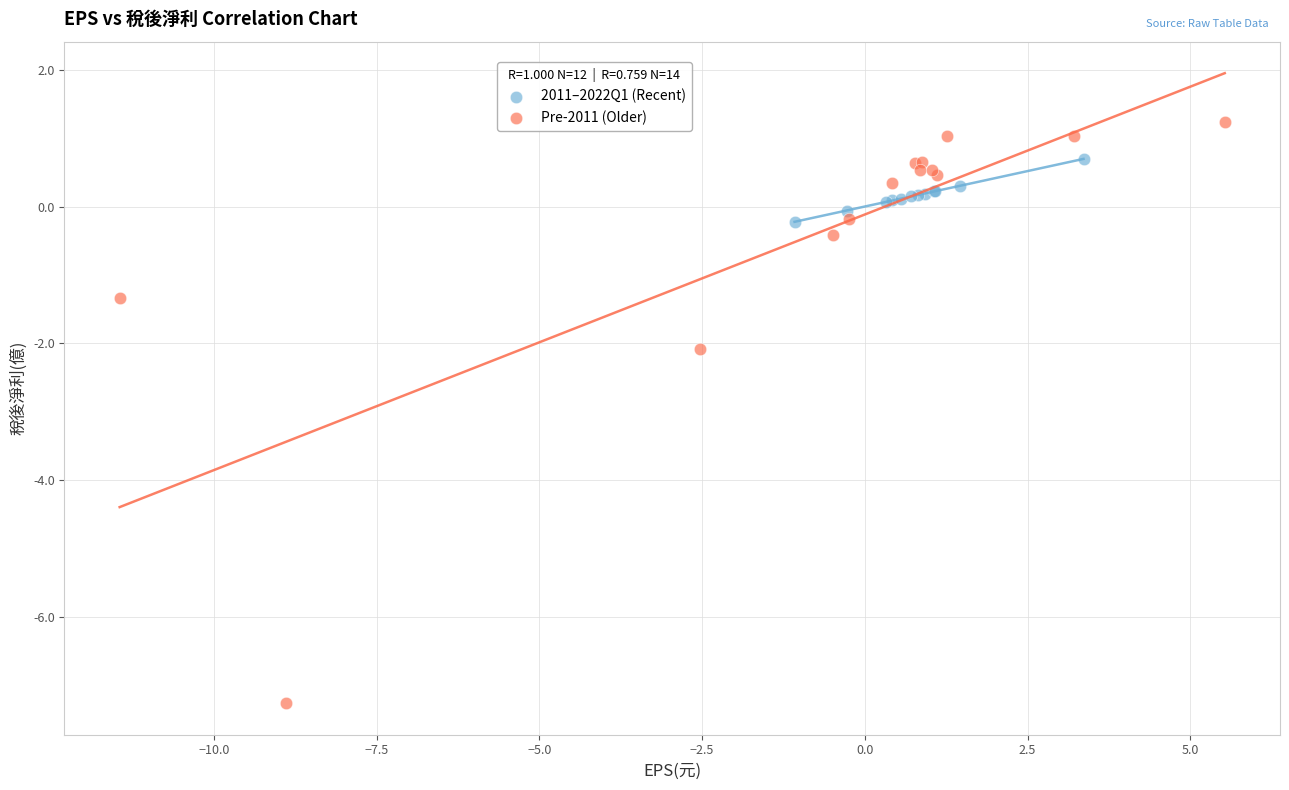

Which series contains the highest Y value?

Pre-2011 (Older)